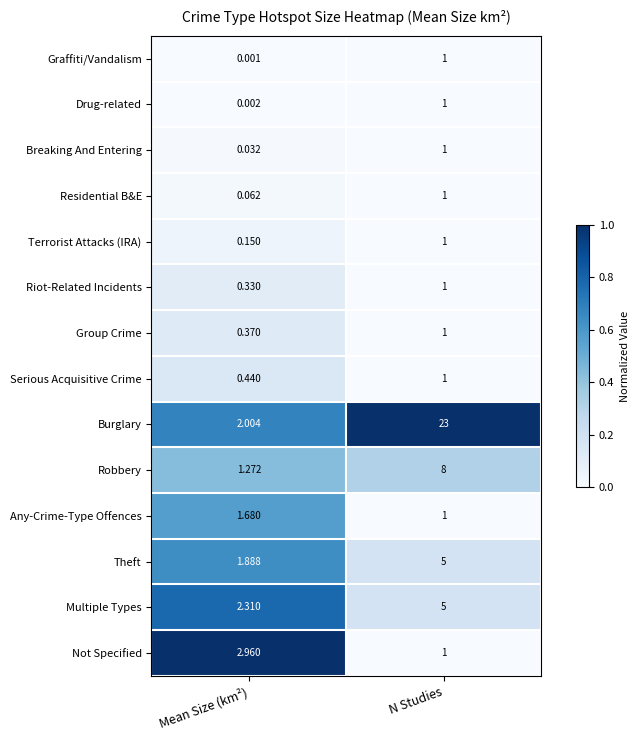

At how many categories does at least one series exceed 0?

2